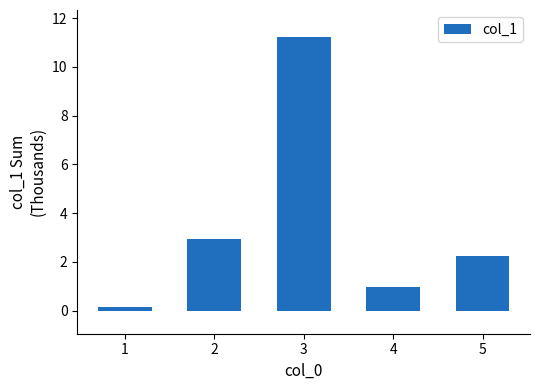

Which has a higher value, 5 or 3?

3